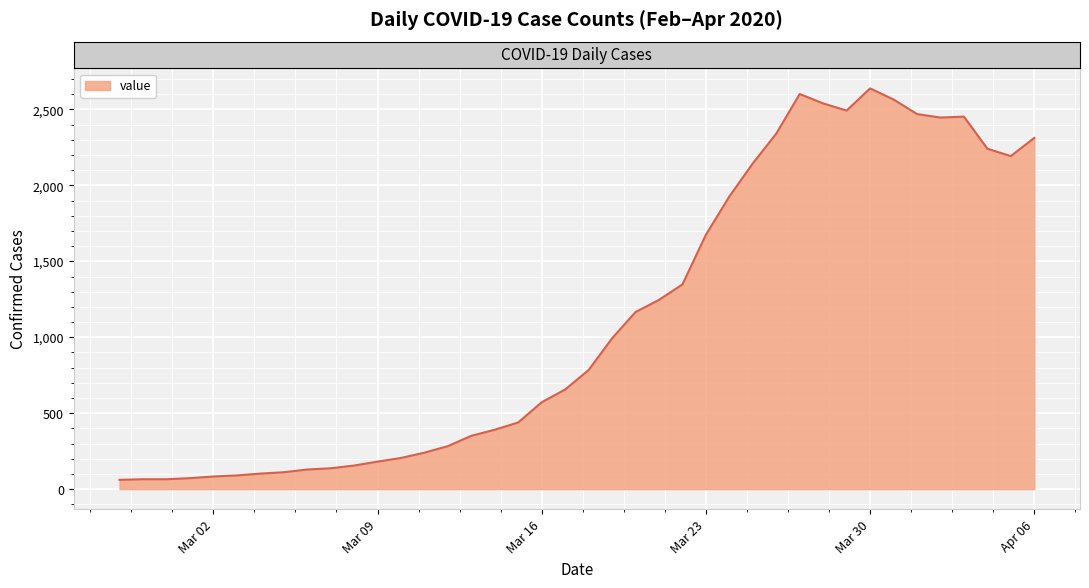

What is the sum of all values?

44971